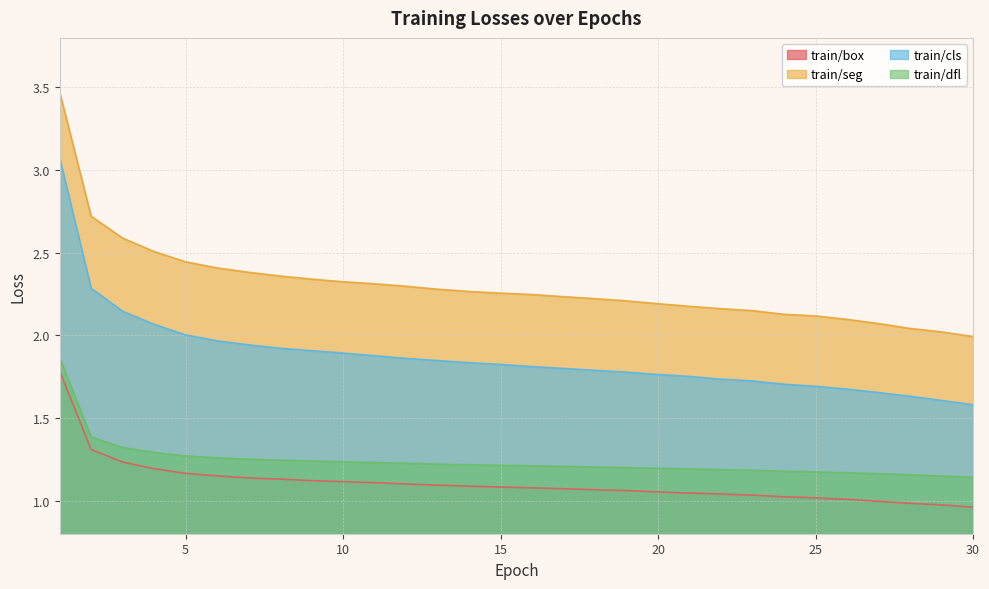

Does the chart have visible grid lines?

Yes